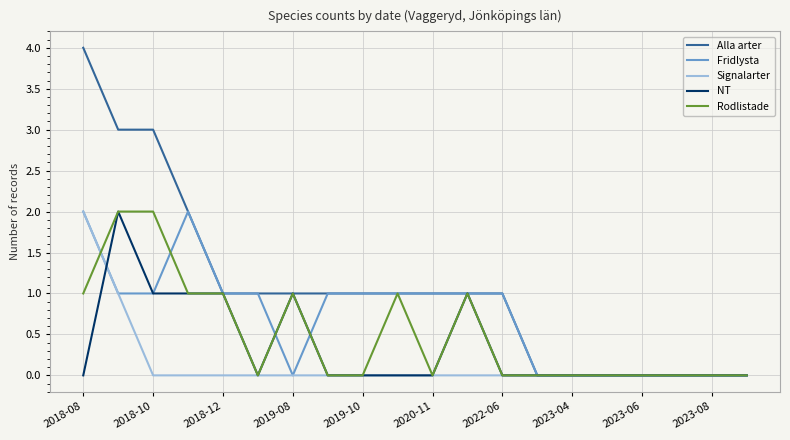

Which series has the widest spread of values?

Alla arter